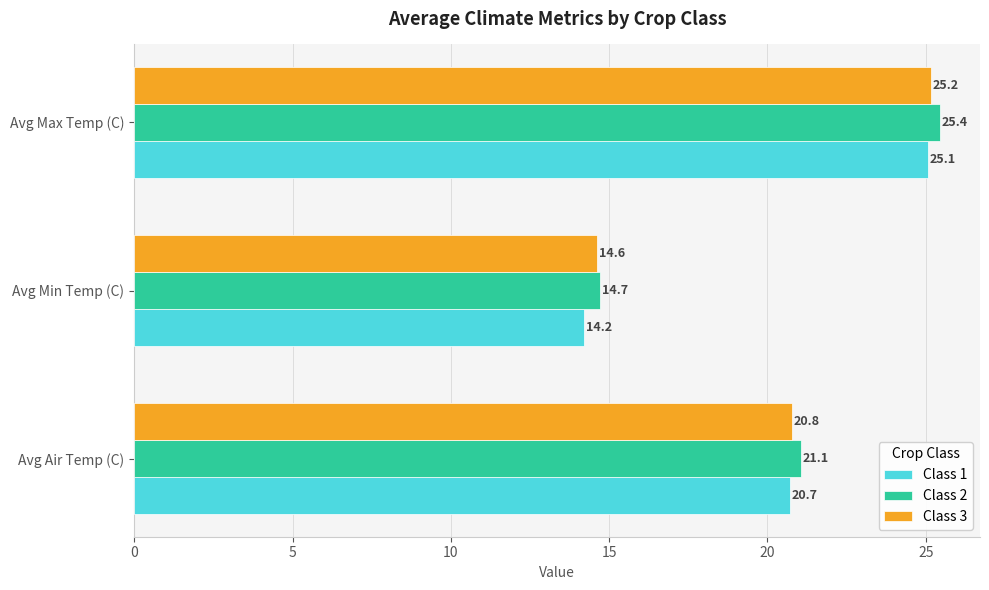

What is the sum of all Class 3 values?

60.6